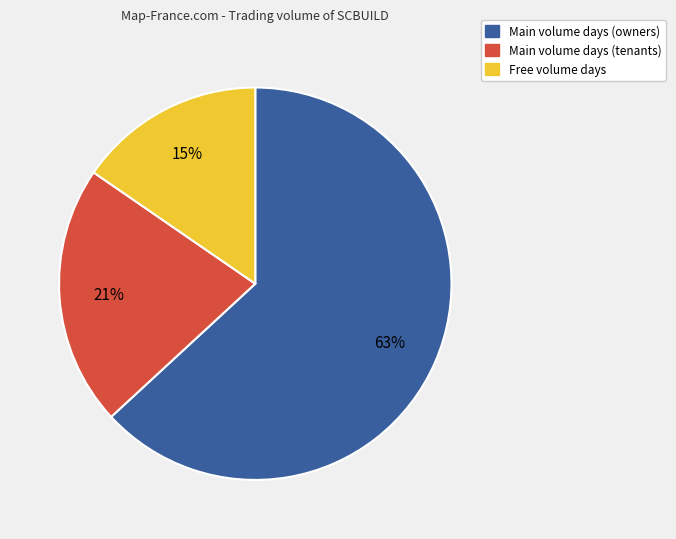

To the nearest percent, what is the average slice percentage?

33%